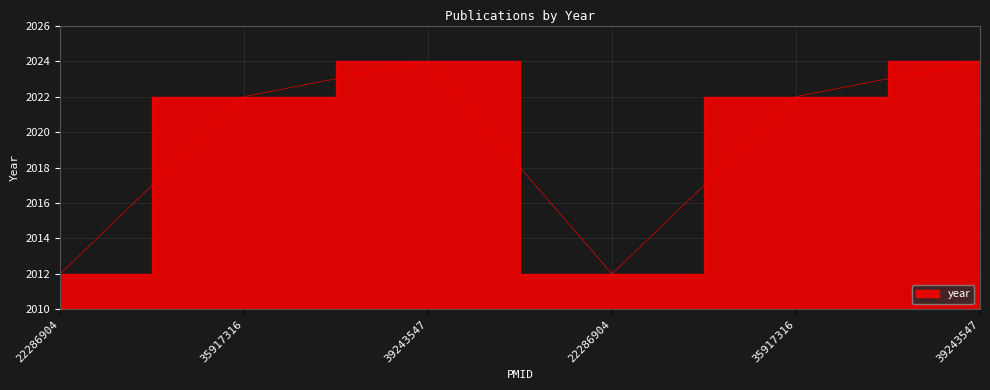

Reading left to right, list all the values displayed in this chart.

22286904=2012	35917316=2022	39243547=2024	22286904=2012	35917316=2022	39243547=2024